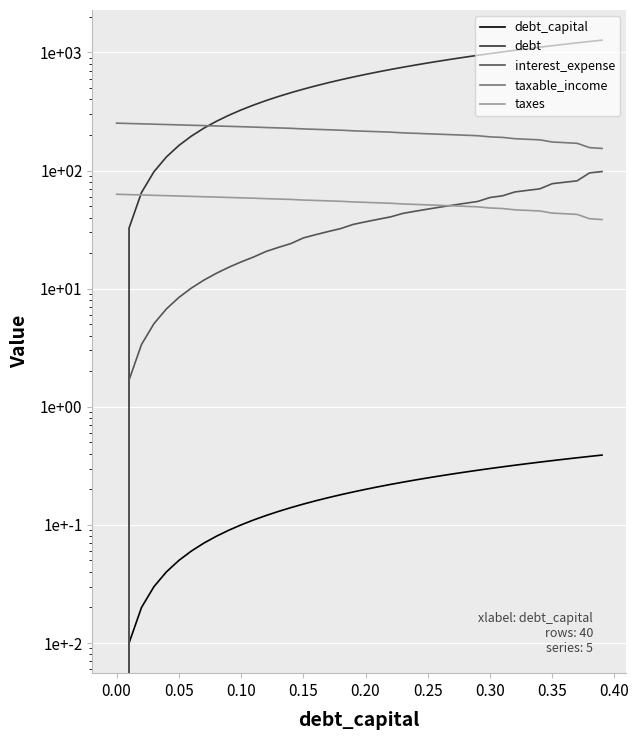

What is the maximum value shown in the chart?

1269.8